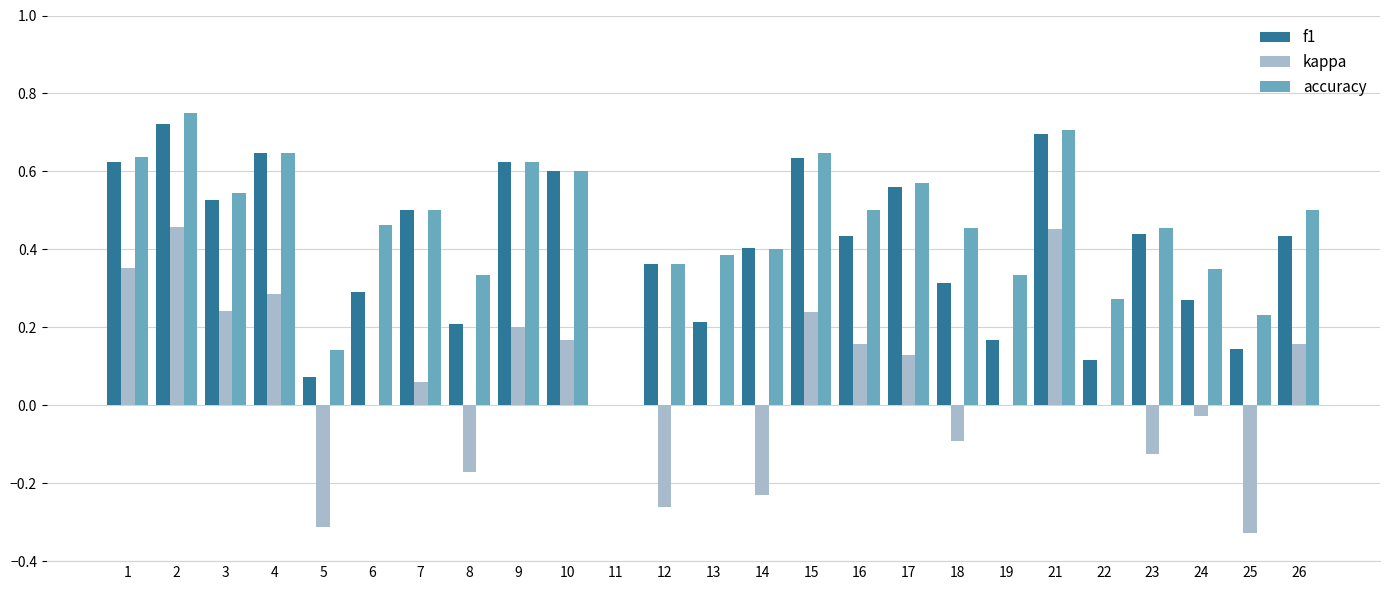

What is the sum of all kappa values?

1.4